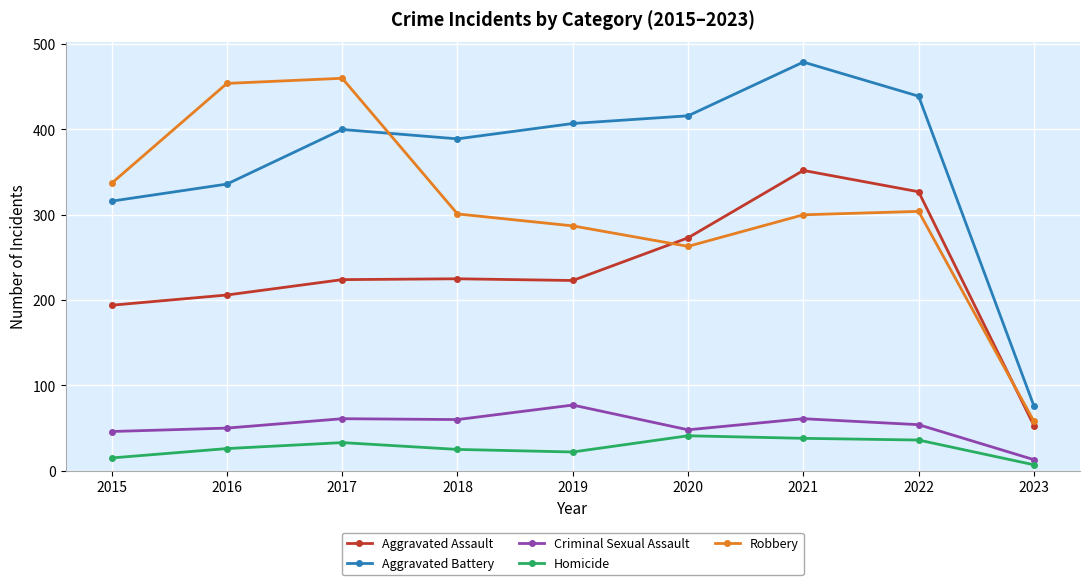

What is the spread (max minus min) of values at 2016?

428